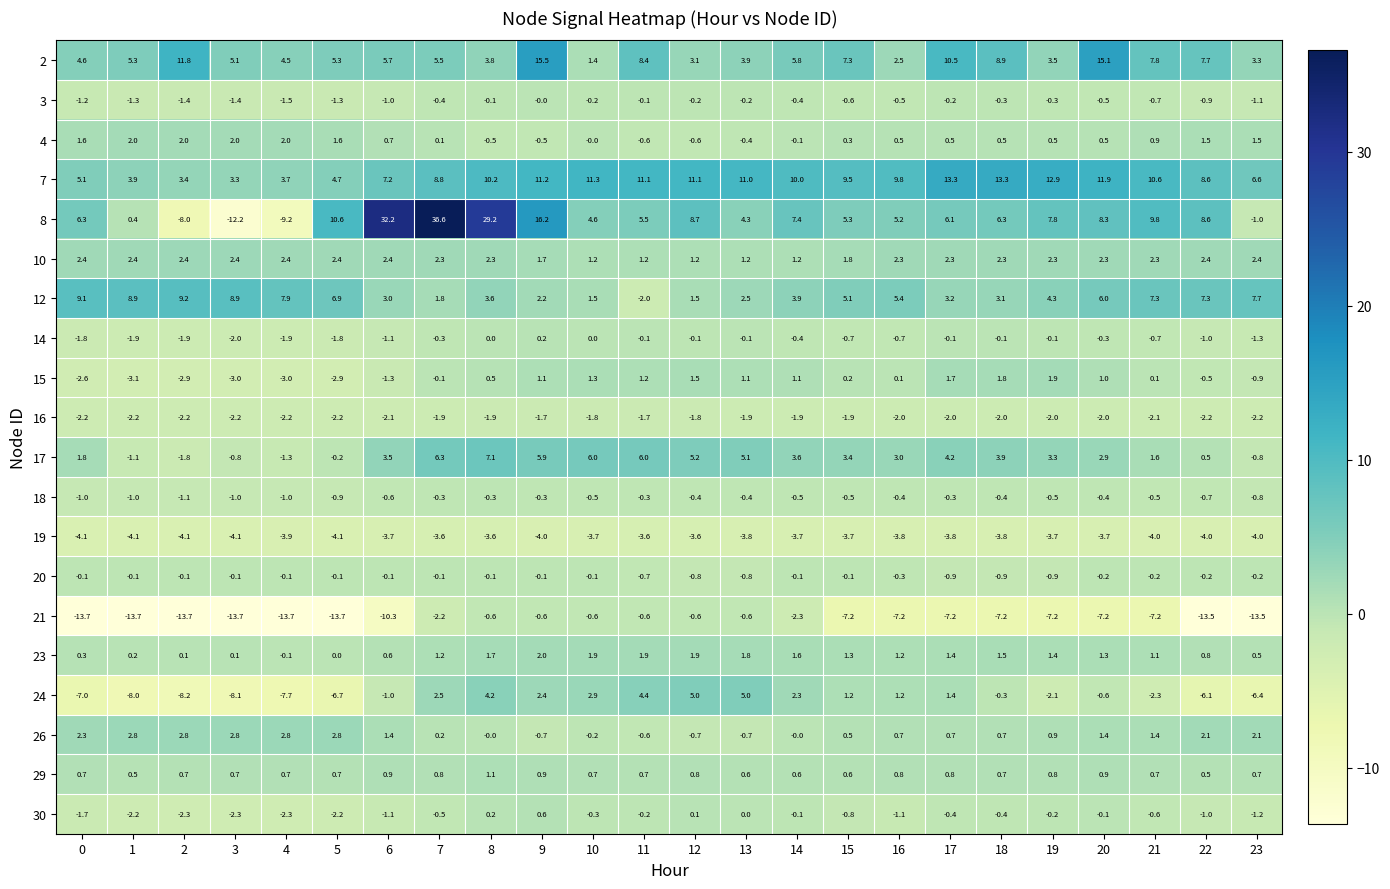

How many values in the 2 series exceed 5?

15